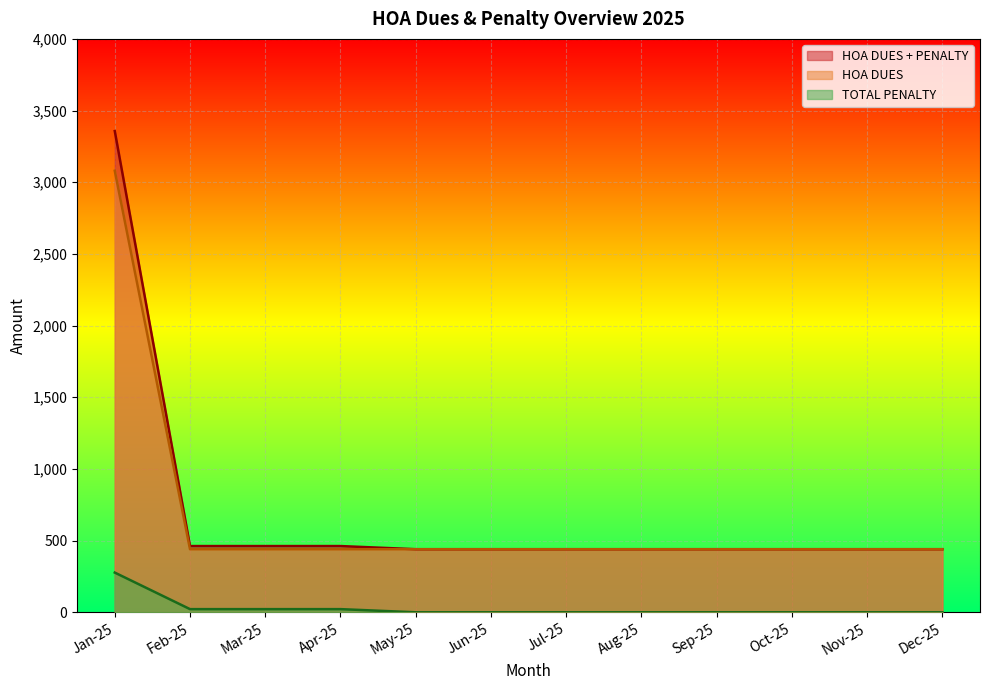

What are all the series names shown in the legend?

HOA DUES + PENALTY, HOA DUES, TOTAL PENALTY